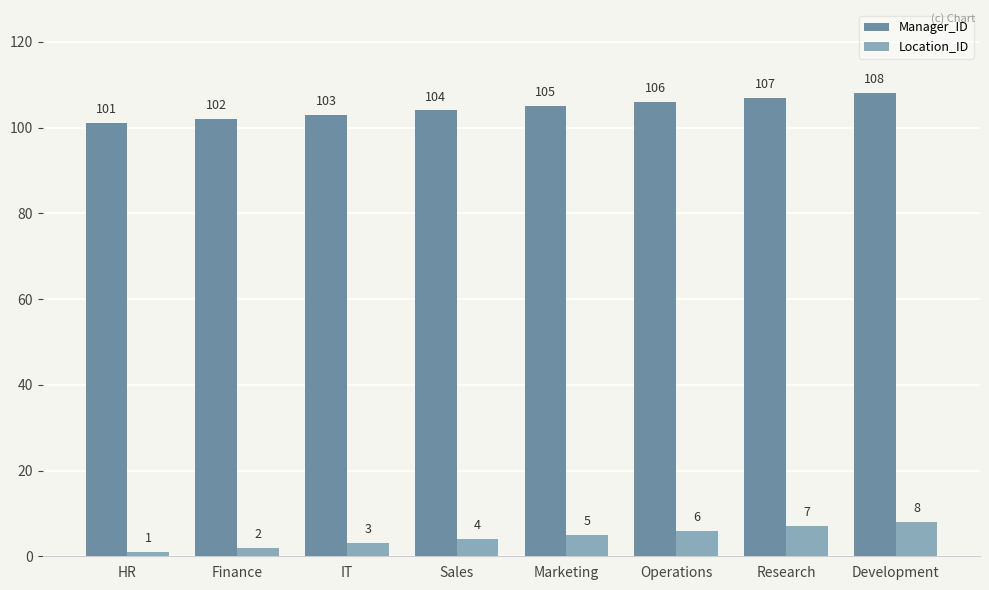

List the series in order of their overall mean, highest first.

Manager_ID, Location_ID